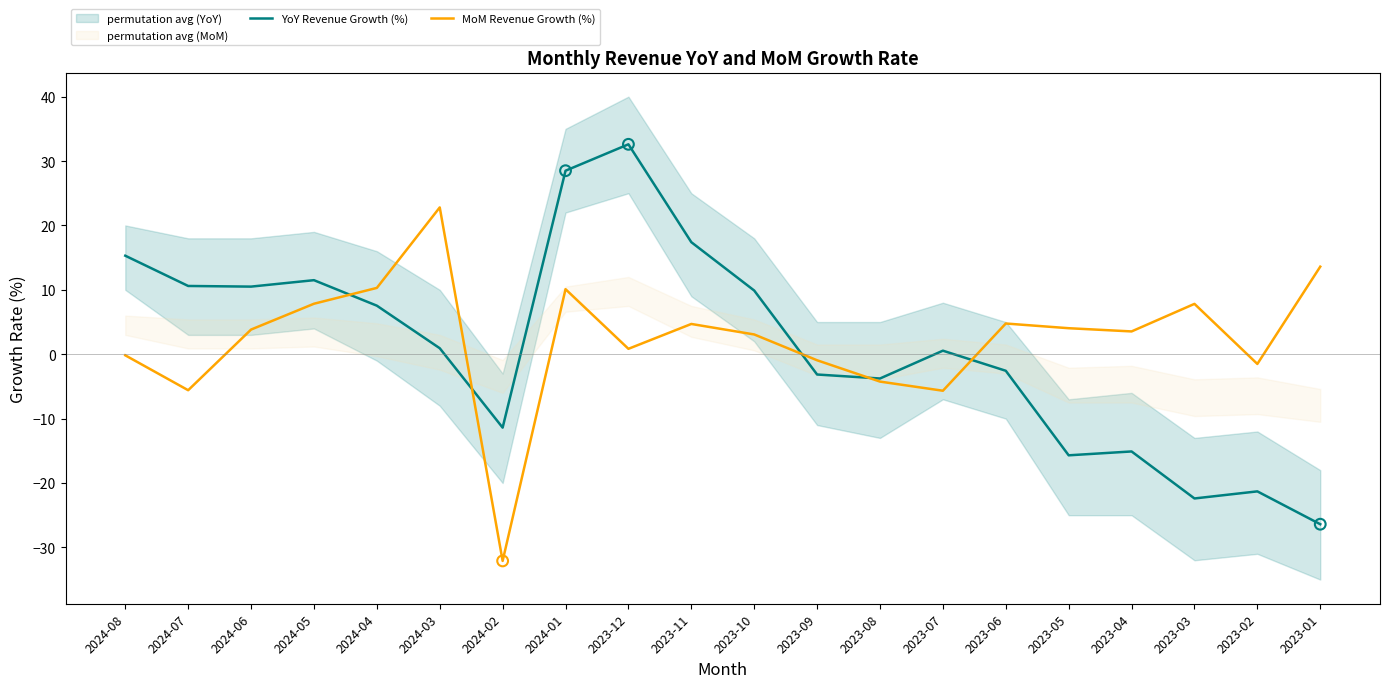

What is the total value across all series at 2023-10?

13.0